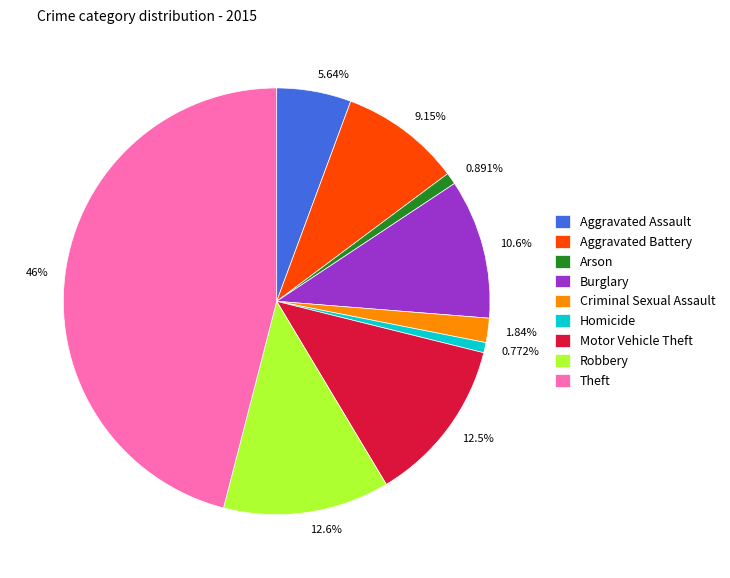

Which has a higher value, Criminal Sexual Assault or Aggravated Battery?

Aggravated Battery